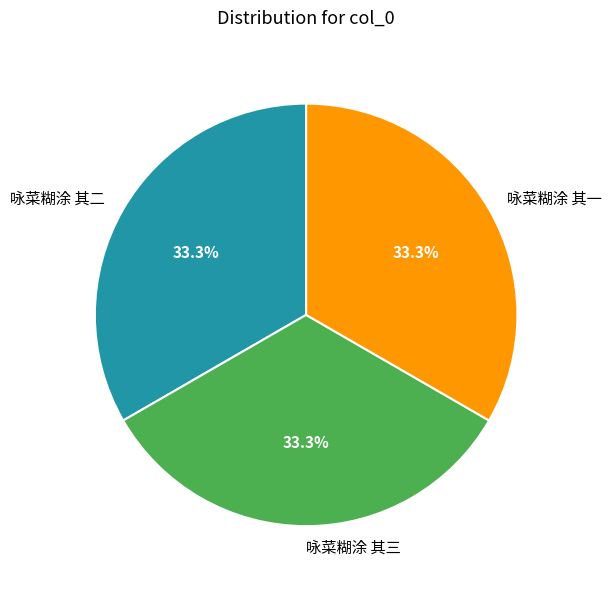

True or false: 咏菜糊涂 其三 accounts for 19% of the total.

False